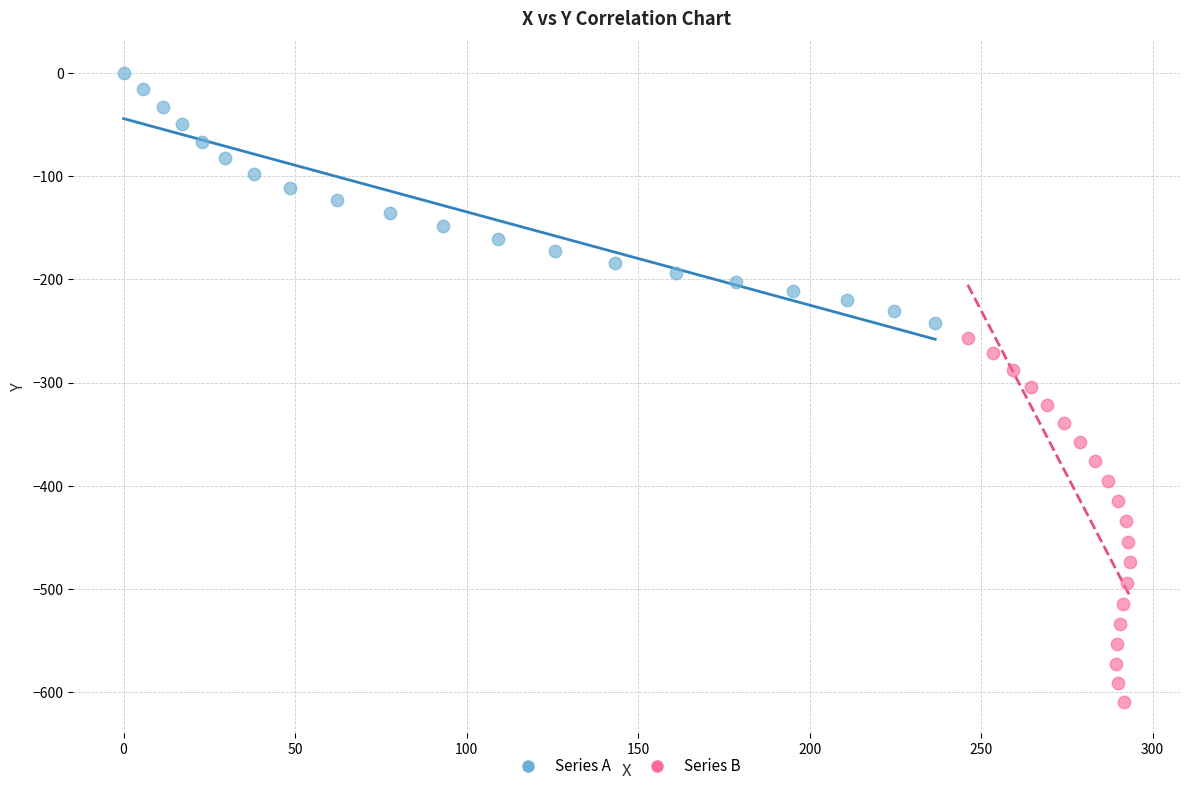

Which series contains the lowest Y value?

Series B